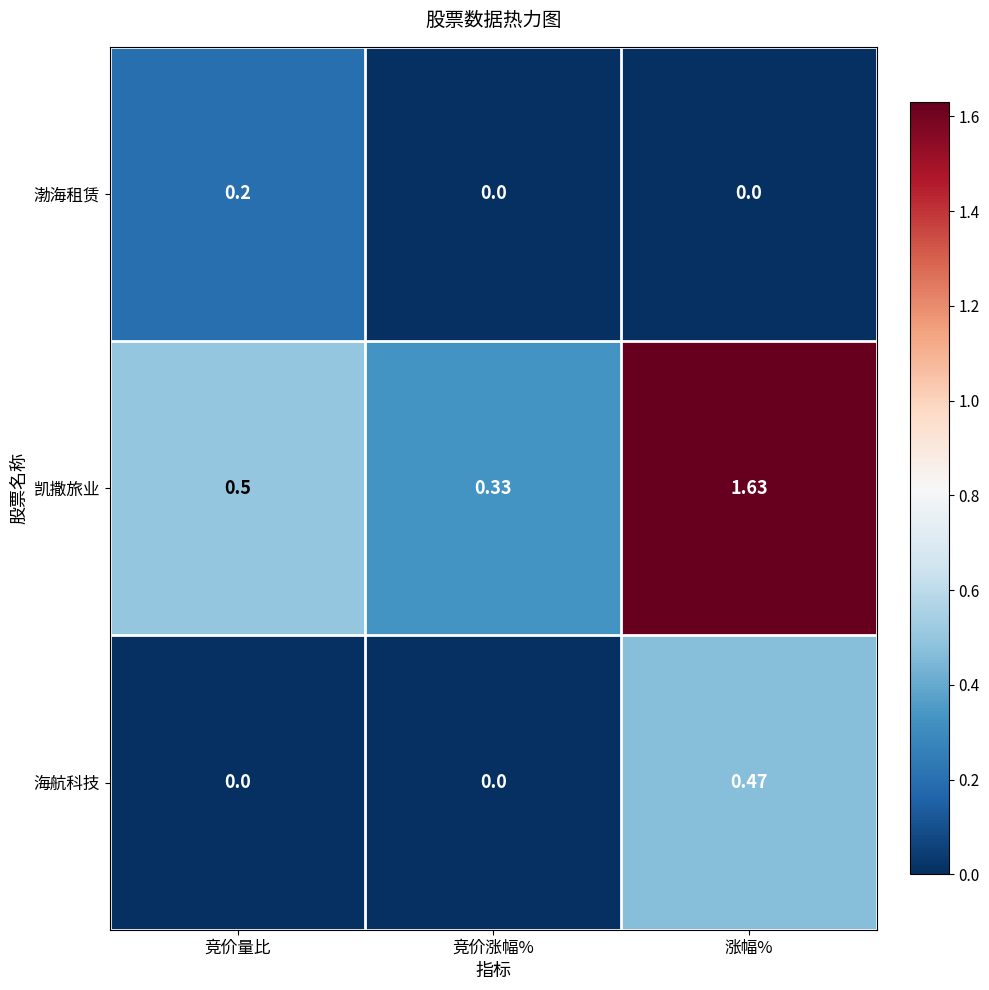

Which series has the largest range (max minus min)?

凯撒旅业